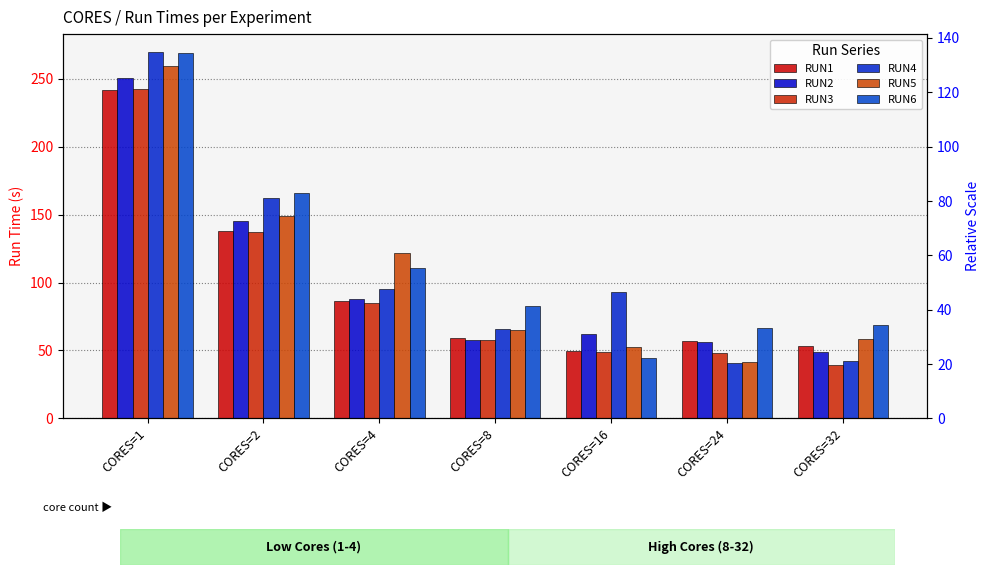

Read the RUN3 value at CORES=24.

48.4